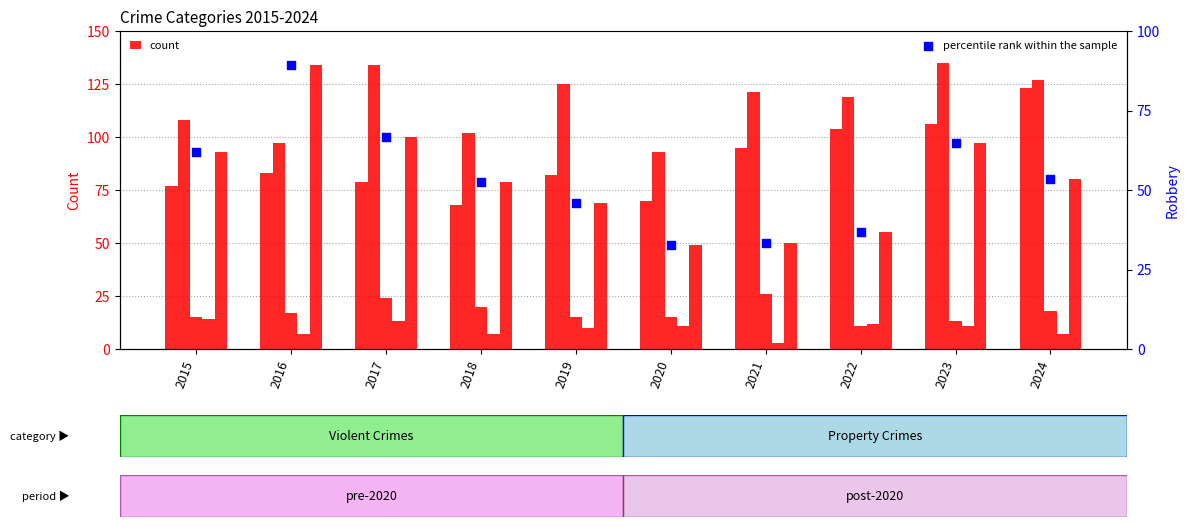

At how many categories does at least one series exceed 33?

10